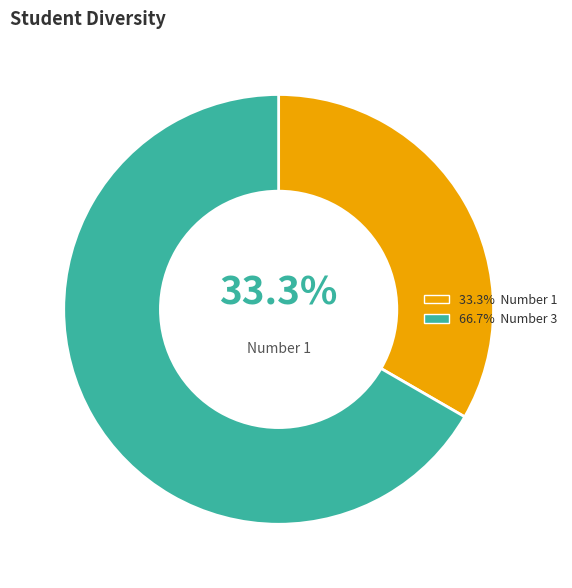

Is there any slice that represents more than half of the pie?

Yes